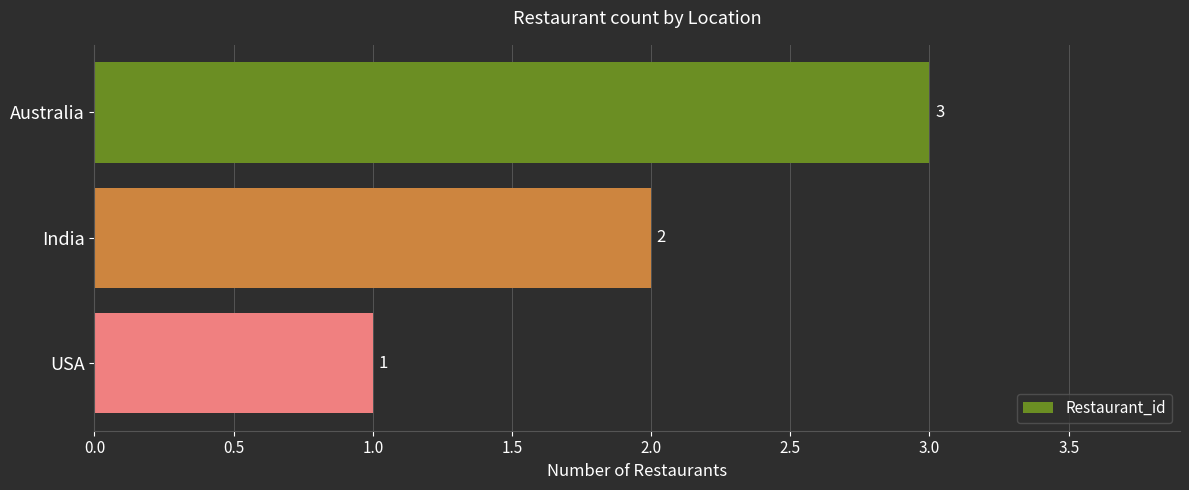

What position from the bottom is Australia?

3